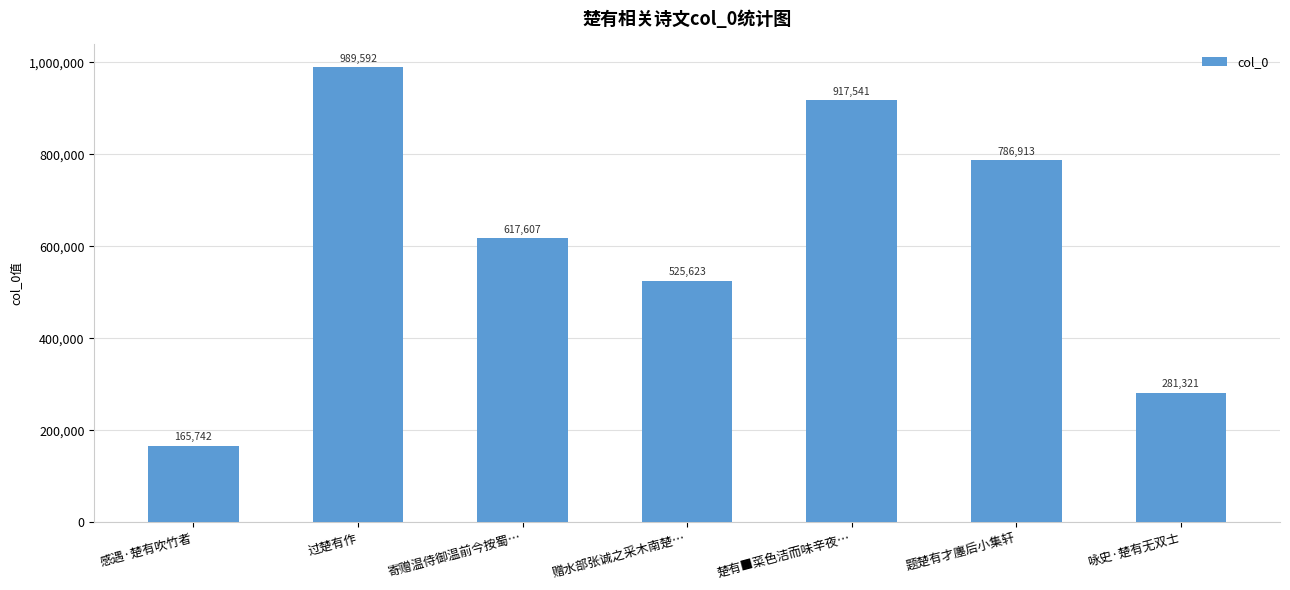

What is the greatest value displayed?

989592